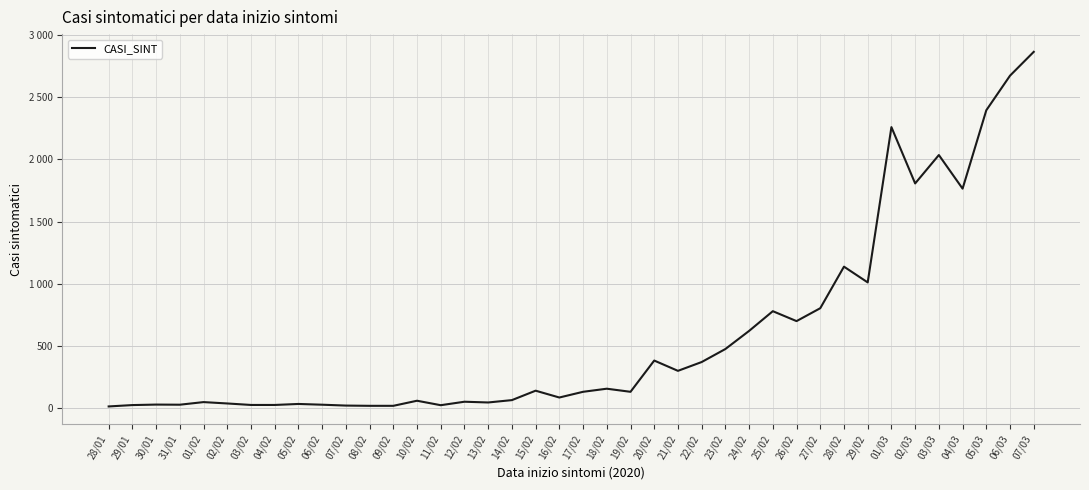

What is the label of the 10th point from the right?

27/02